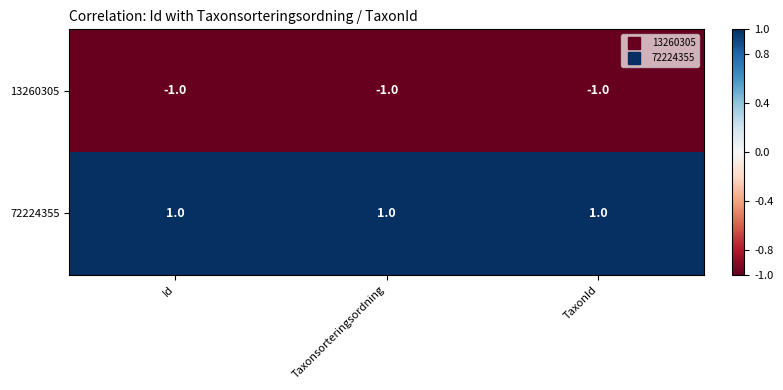

Is it true that 72224355 equals 1 at Id?

True